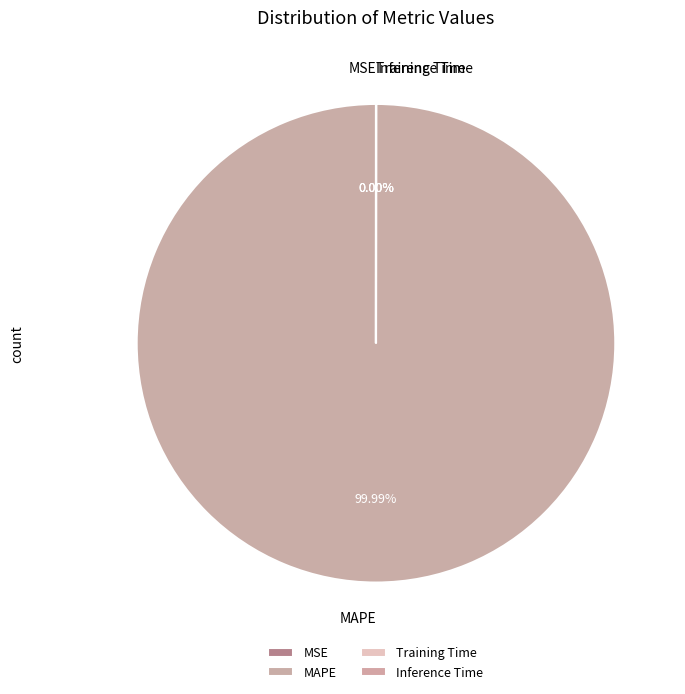

What percentage is the MAPE slice, to the nearest percent?

100%